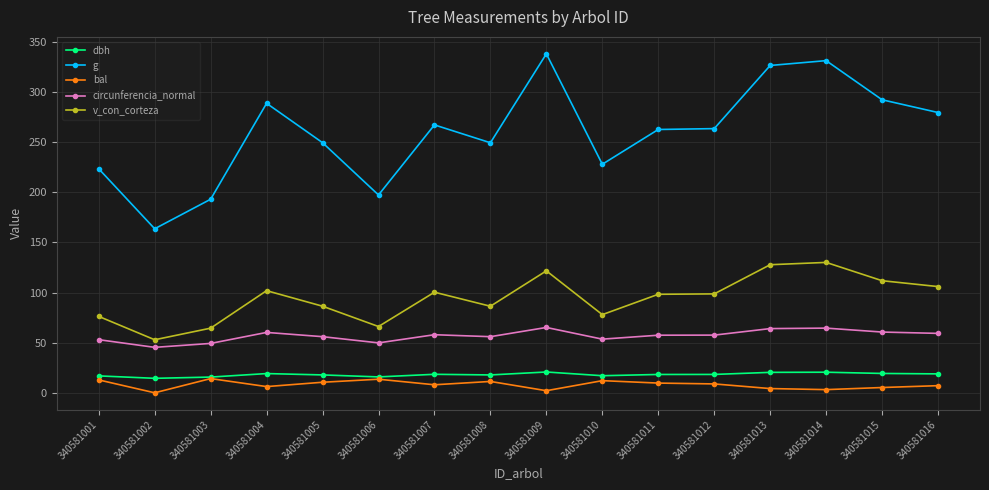

What is the value of the bal point at the 8th from the left?

11.3